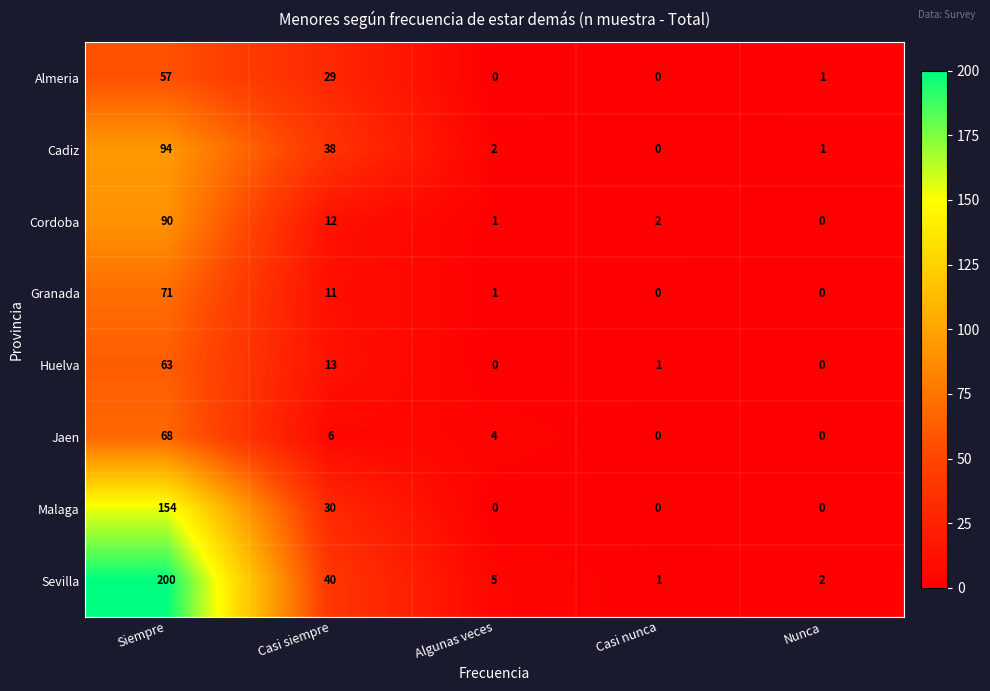

What is the difference between the maximum and minimum values in the Cadiz series?

94